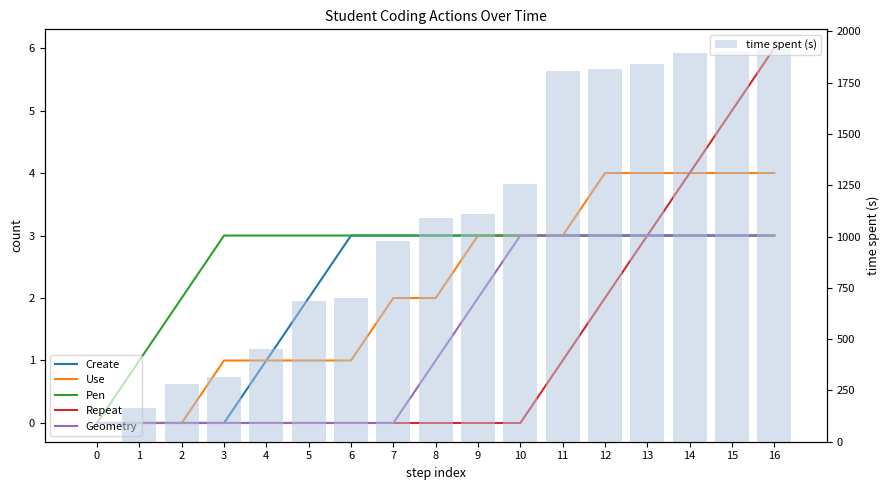

What is the sum of all time spent (s) values?

18205